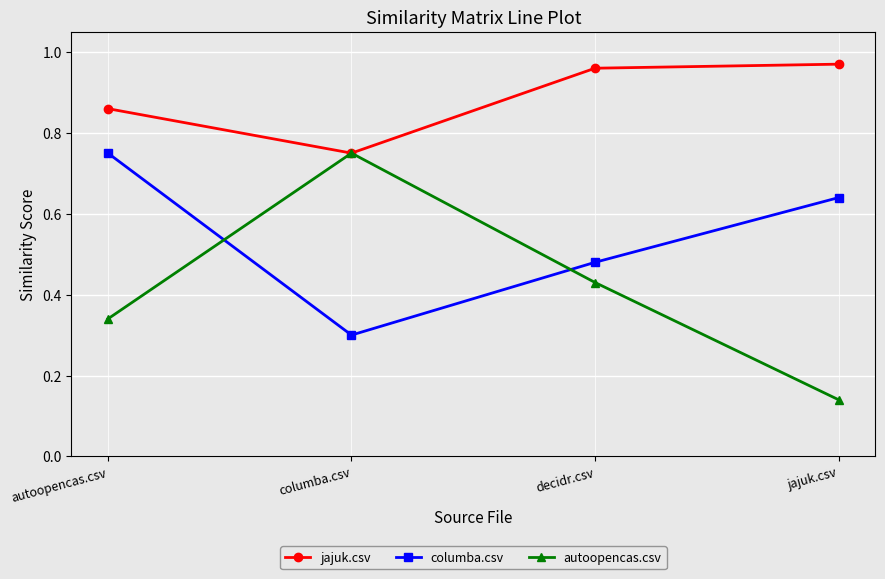

How many times do columba.csv and autoopencas.csv cross each other?

2